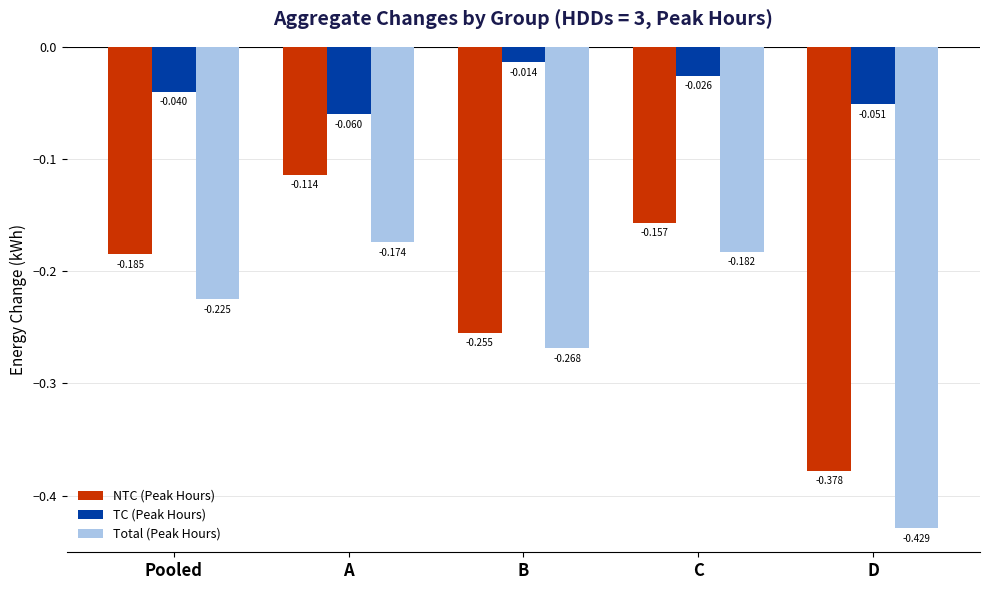

Which category has the highest value in the Total (Peak Hours) series?

A